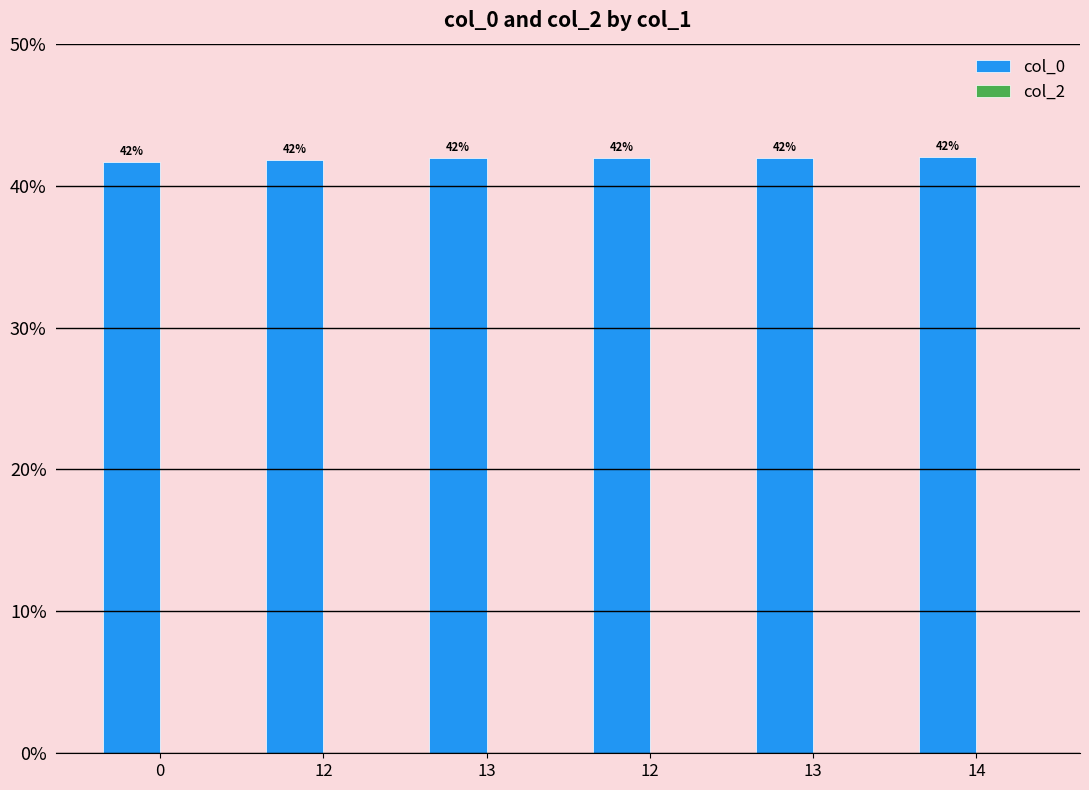

Reading right to left, what are all the values shown in this chart?

col_0: 42.0	42.0	41.9	41.9	41.8	41.7
col_2: 0.0	0.0	0.0	0.0	0.0	0.0